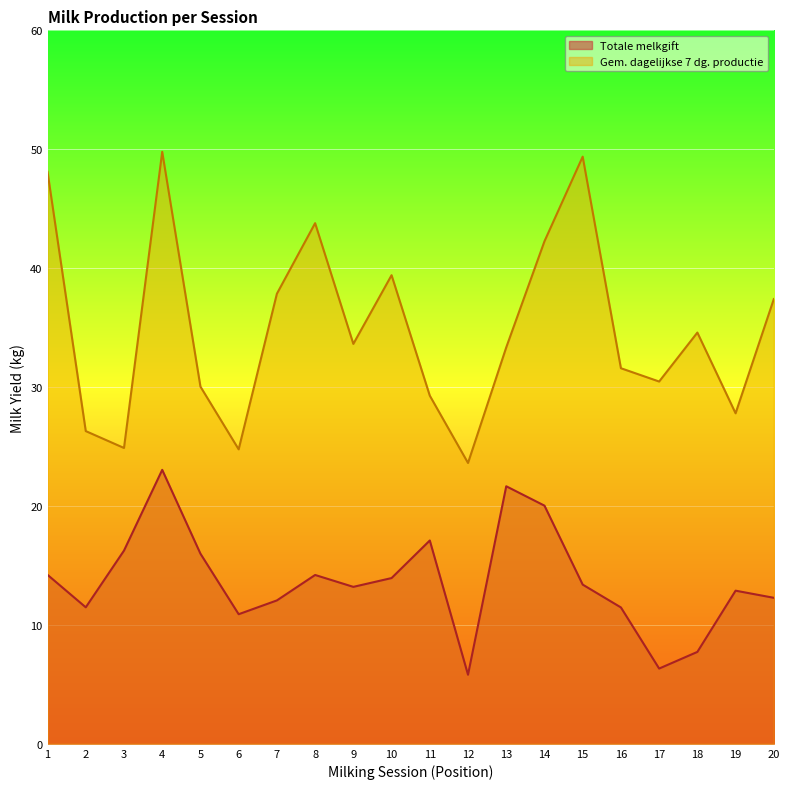

True or false: Totale melkgift and Gem. dagelijkse 7 dg. productie cross at least once.

False